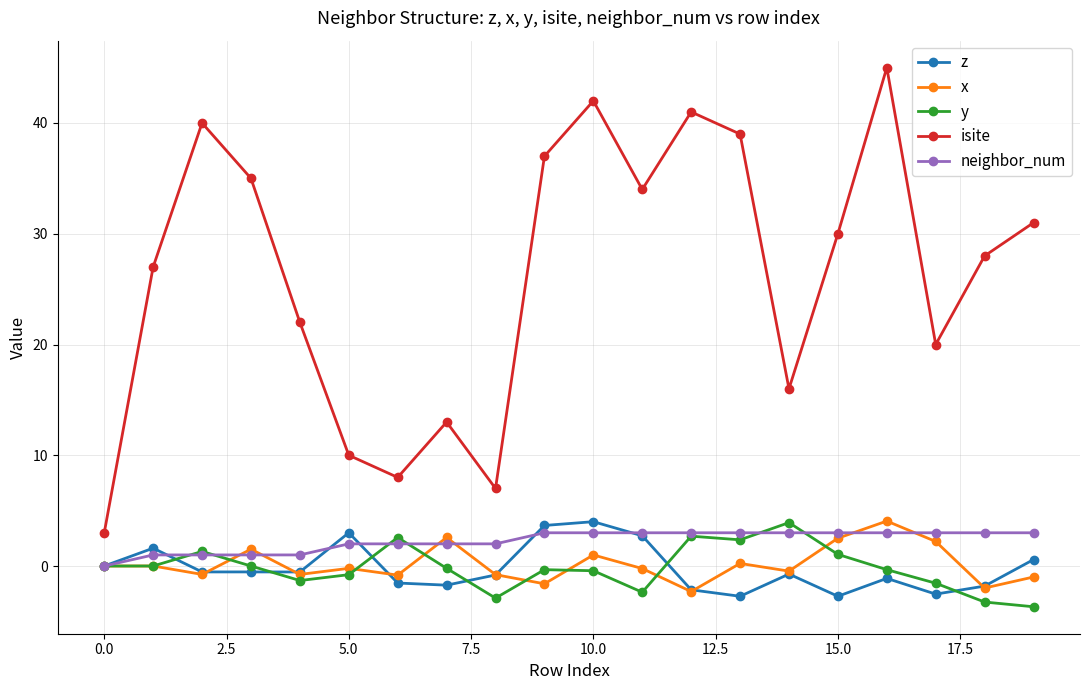

Does the chart display data point markers on the line(s)?

Yes